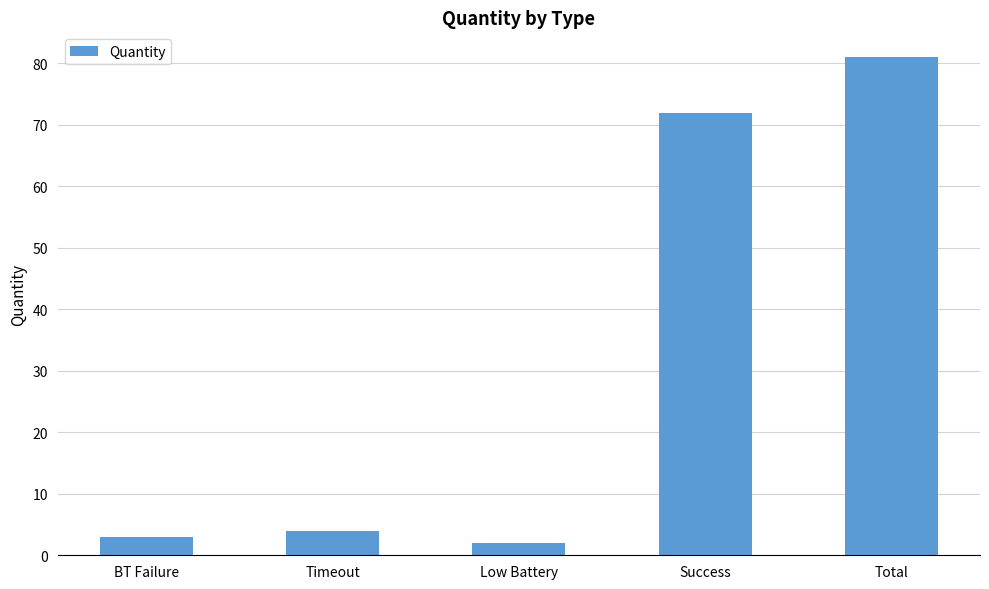

Rank the categories by value from highest to lowest.

Total, Success, Timeout, BT Failure, Low Battery